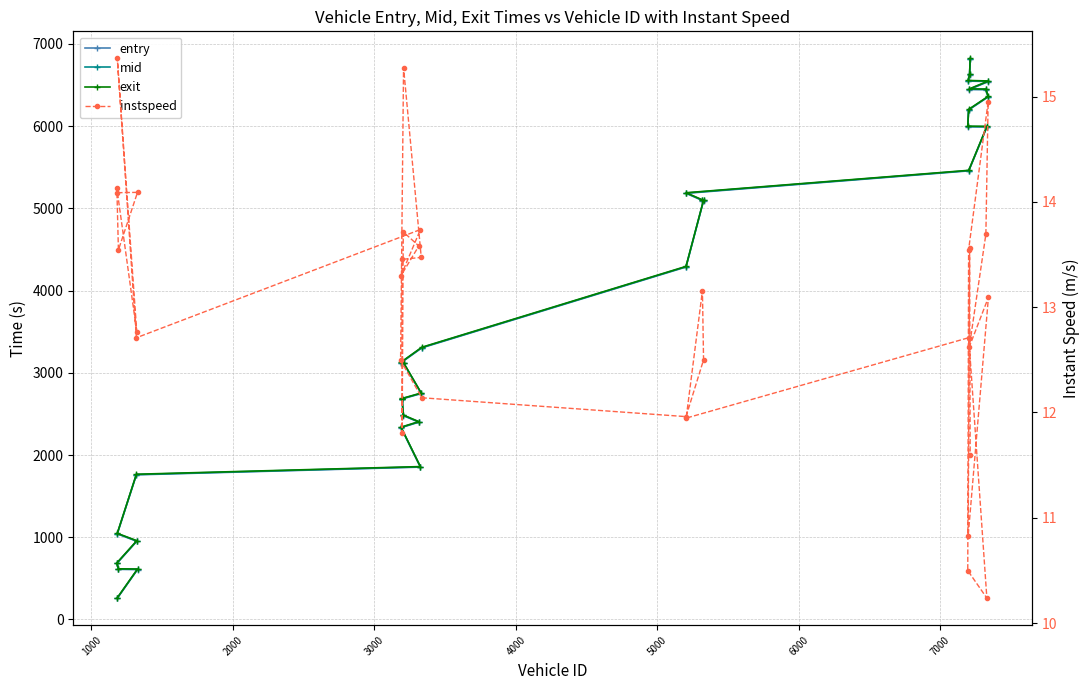

The value of instspeed at 16 is 4.7. True or false?

False